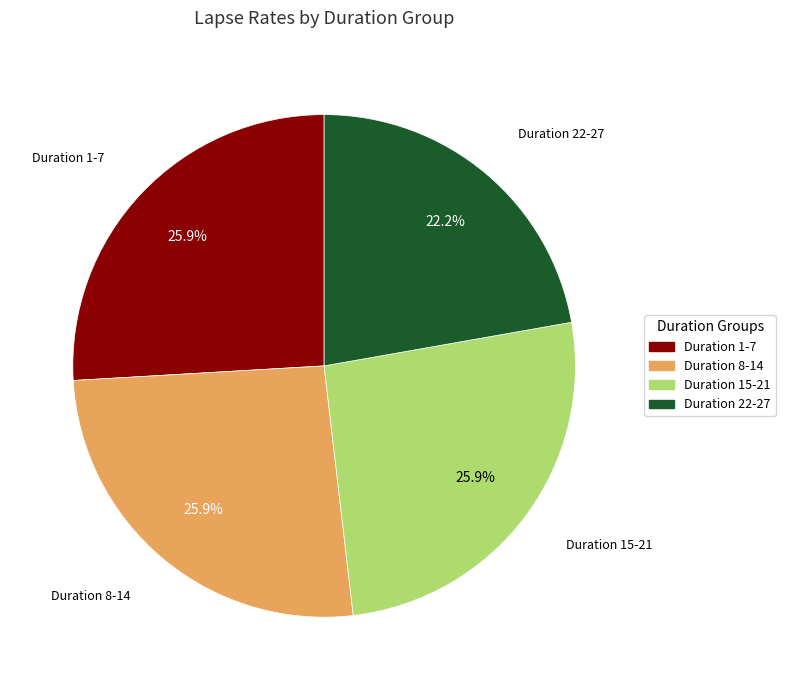

To the nearest percent, what is the average slice percentage?

25%